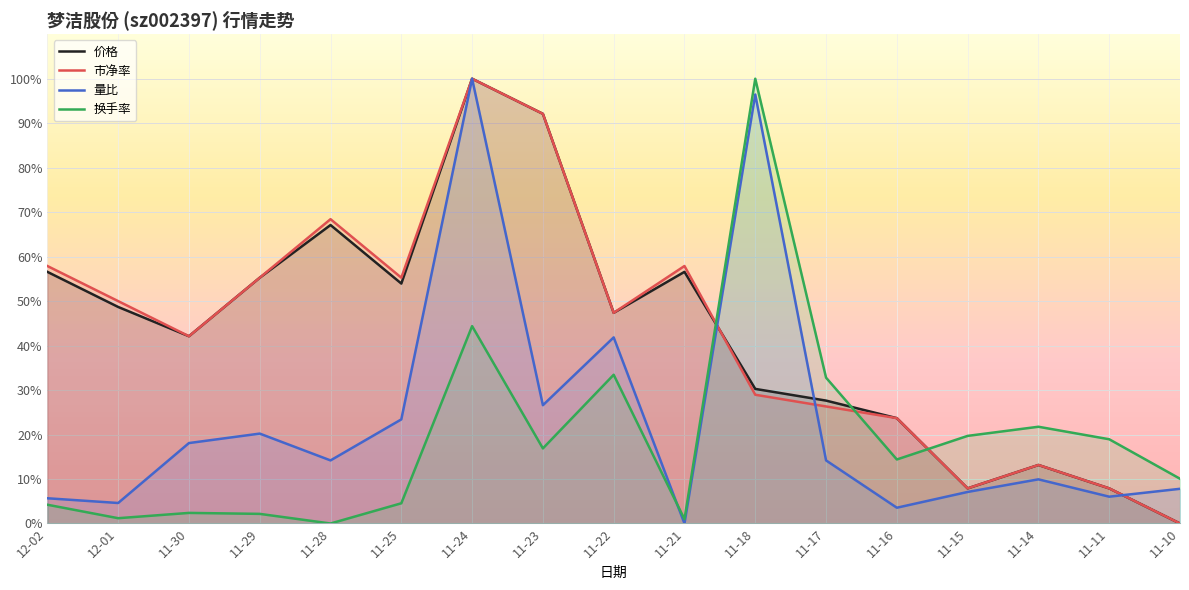

Rank the series by their maximum value, from highest to lowest.

价格, 市净率, 量比, 换手率